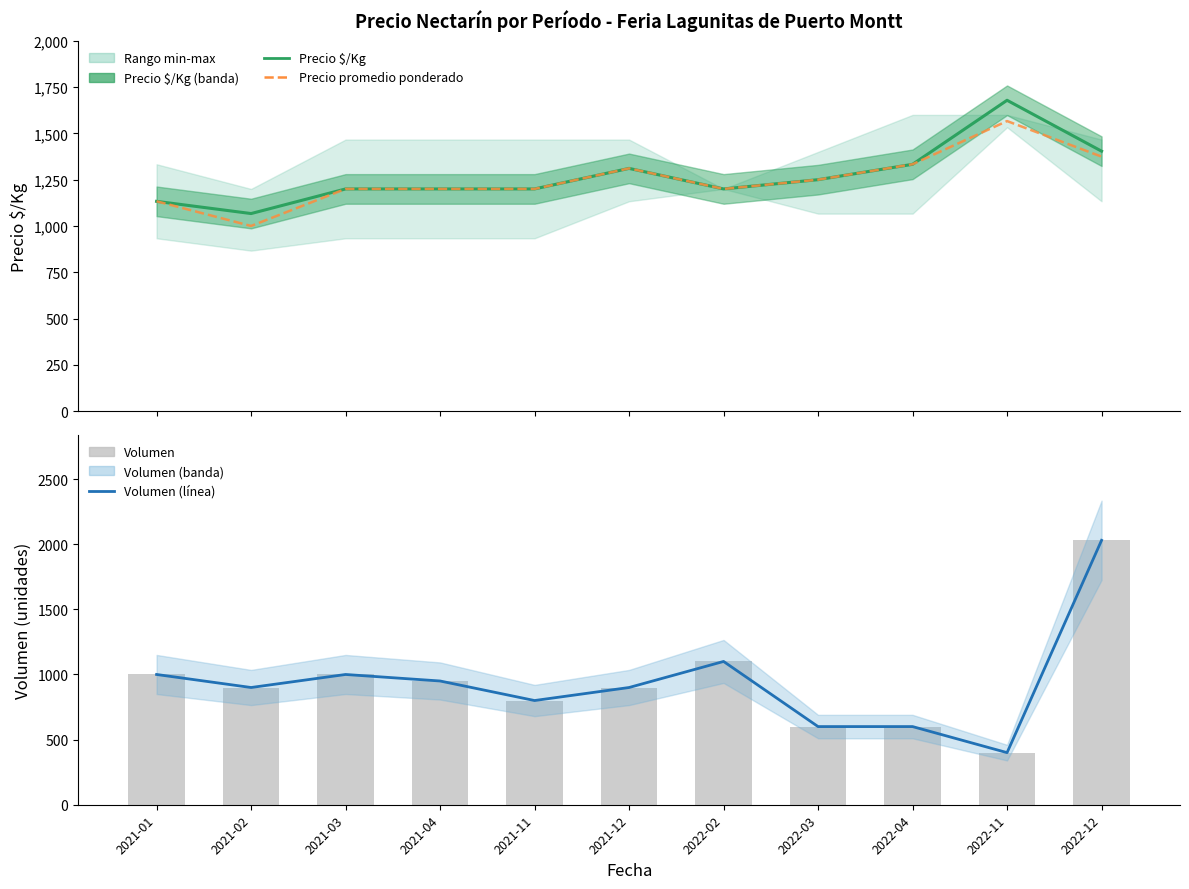

Rank the series at 2021-02 from highest to lowest value.

Precio $/Kg, Precio promedio ponderado, Volumen (línea), Volumen